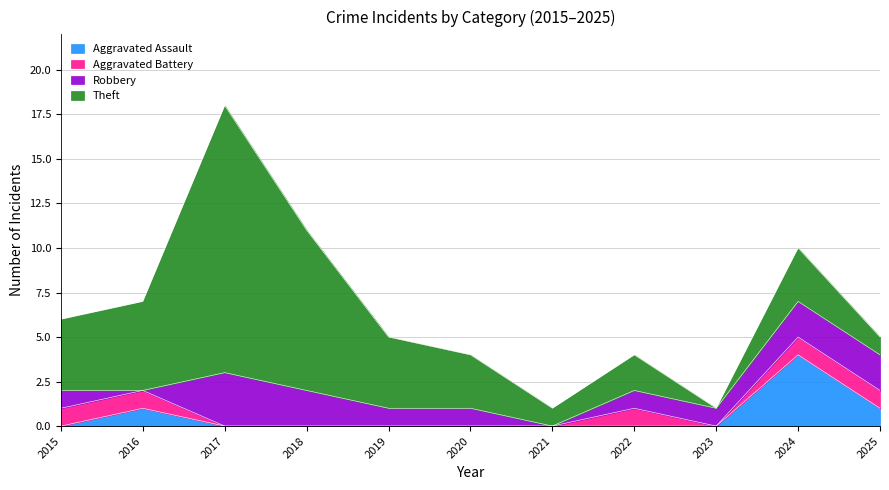

What is the difference between the maximum and minimum values in the Theft series?

15